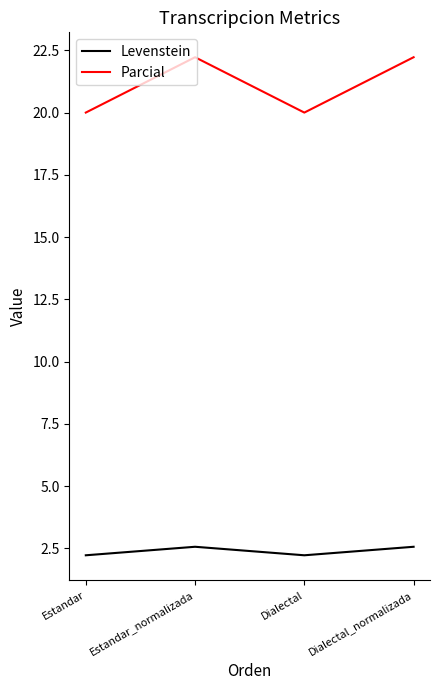

True or false: Parcial and Levenstein intersect in this chart.

False